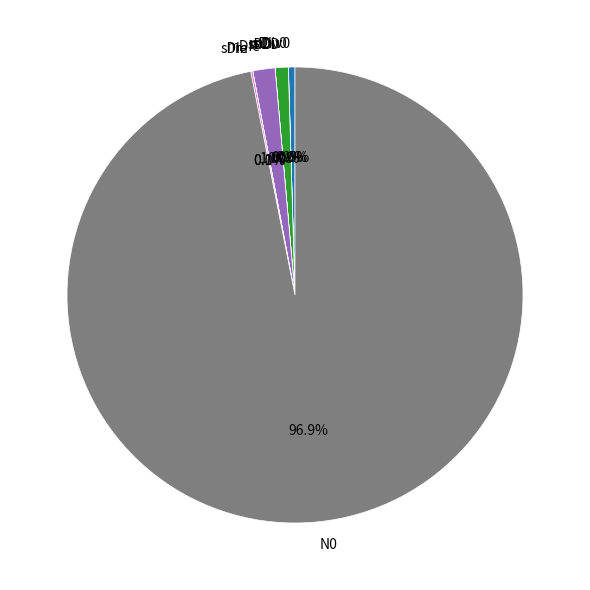

Which slice is the largest?

N0